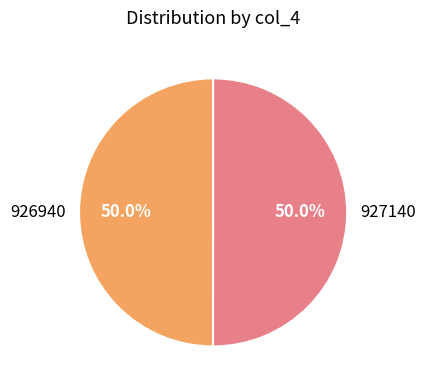

What percentage is the 927140 slice, to the nearest percent?

50%